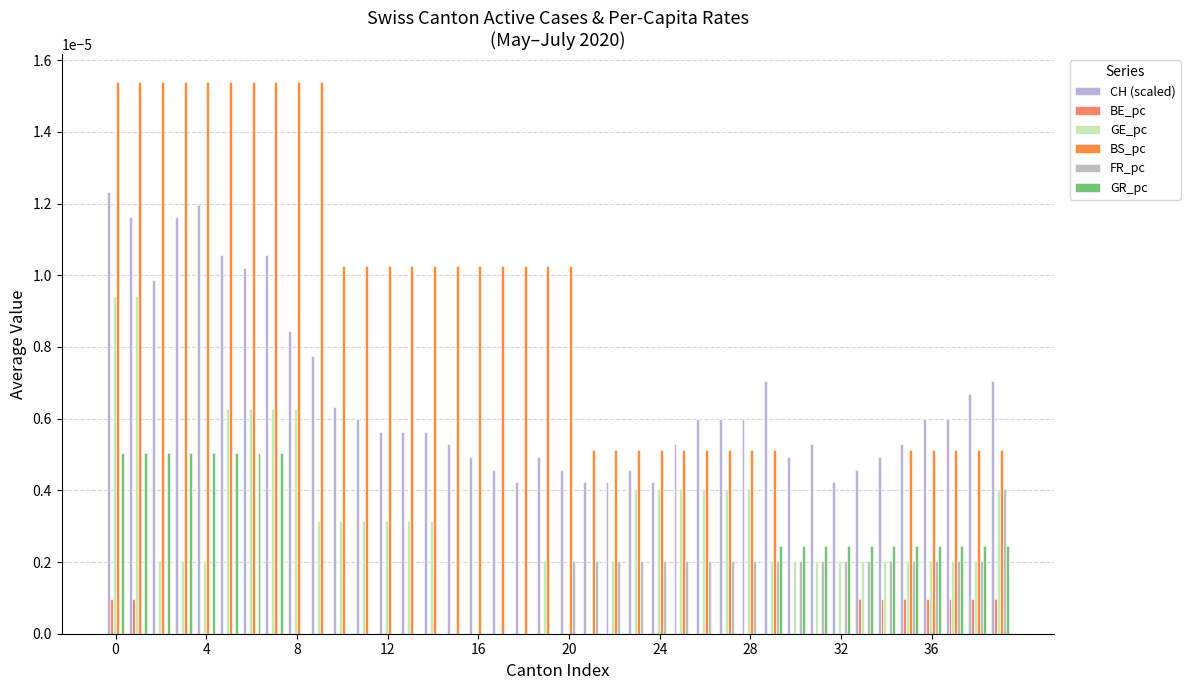

Does the chart contain stacked bars?

No